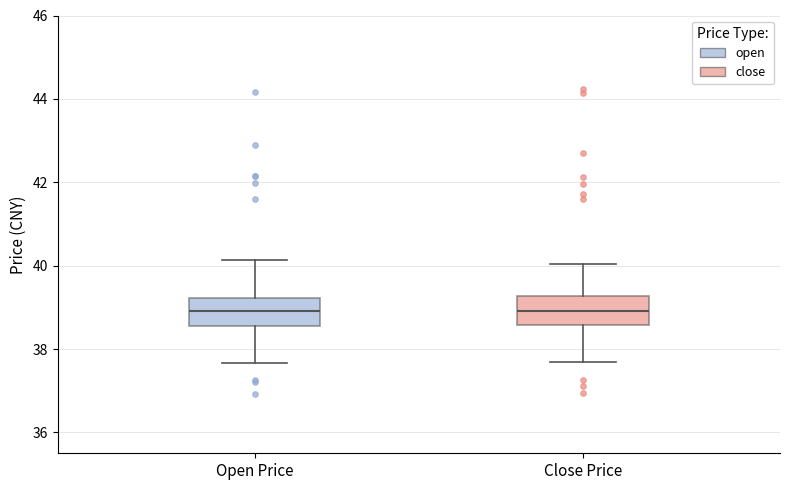

Reading left to right, transcribe this box plot: for each box, give where its median line is, the range the box spans, and where its two whiskers end, as read against the y-axis. The values are not printed on the chart, so give them approximately, as read against the axis.

Open Price: median 39.0, box 38.6 to 39.2, whiskers 37.6 to 40.2
Close Price: median 39.0, box 38.6 to 39.2, whiskers 37.6 to 40.0